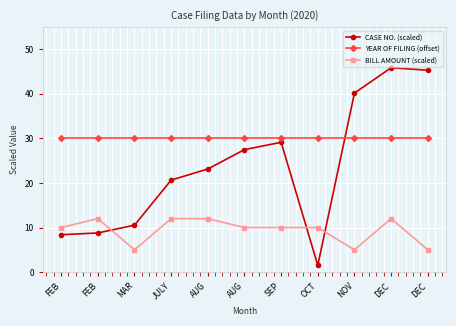

How many interior local peaks does the BILL AMOUNT (scaled) series have?

2